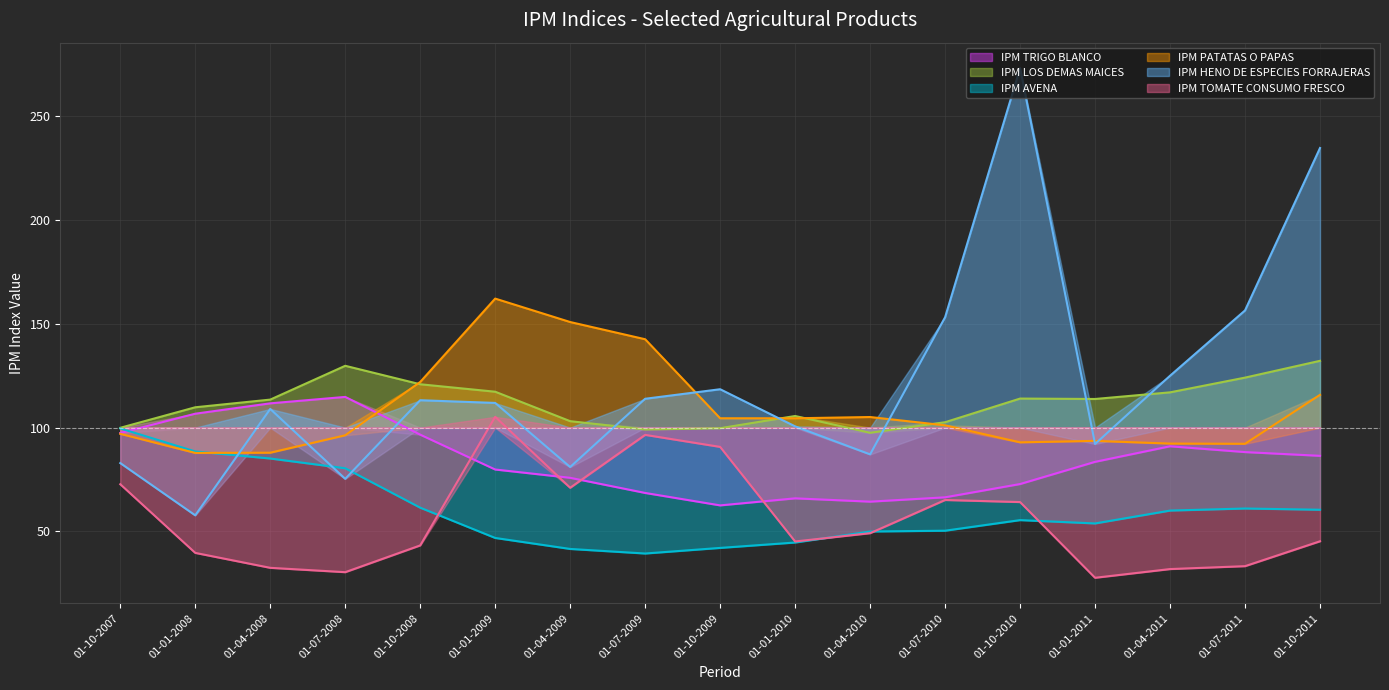

The value of IPM TOMATE CONSUMO FRESCO at 01-10-2009 is 159.2. True or false?

False